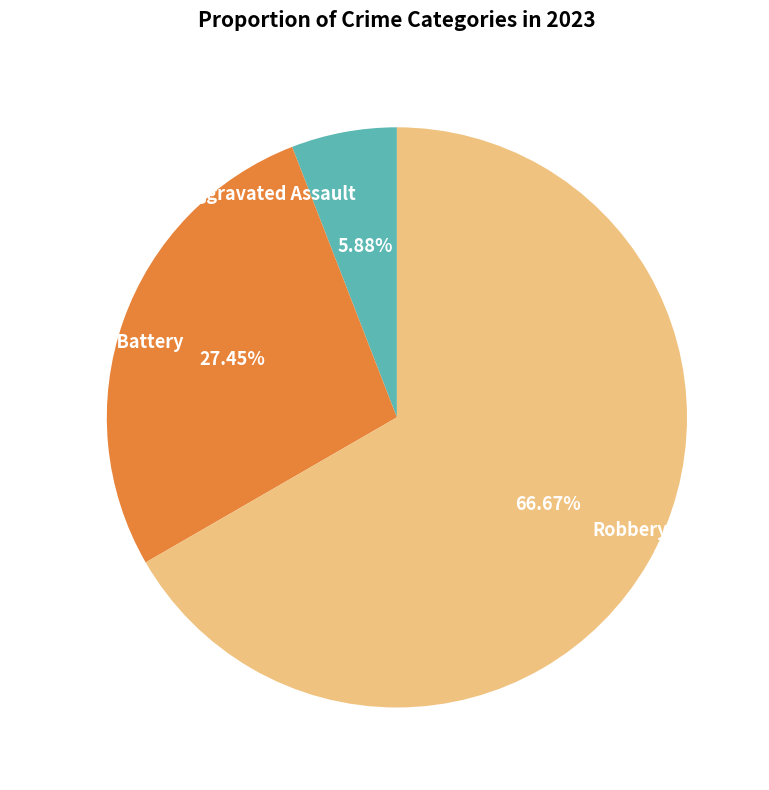

How many segments does this pie chart have?

3